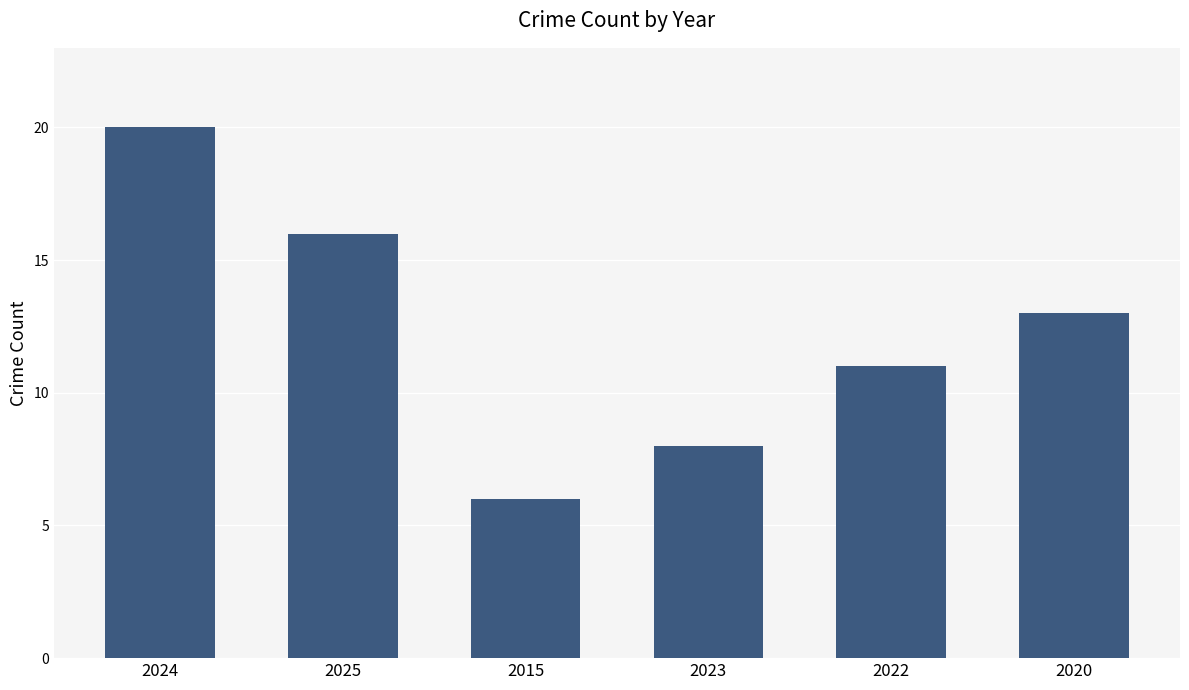

What is the value of the 6th bar from the left?

13